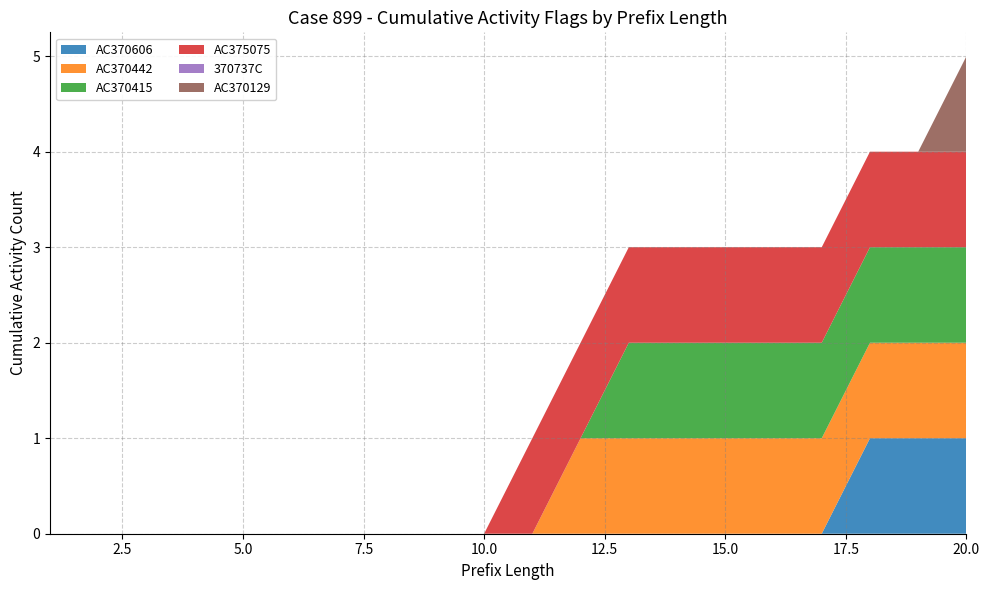

At which category is the sum across all series the highest?

20.0